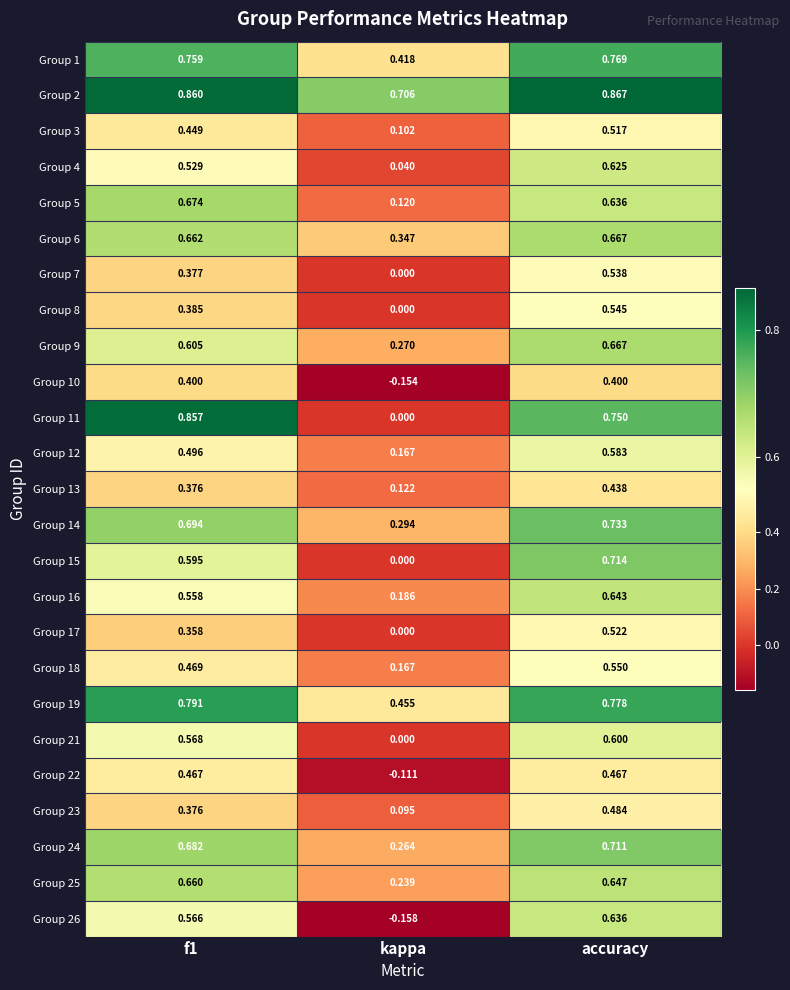

At which category is the sum across all series the highest?

accuracy